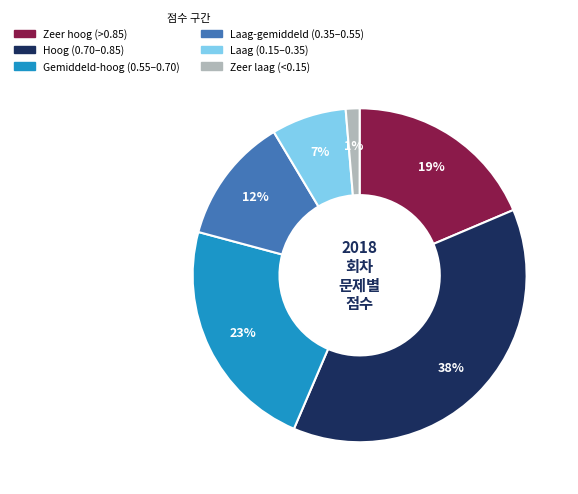

To the nearest percent, what is the average slice percentage?

17%